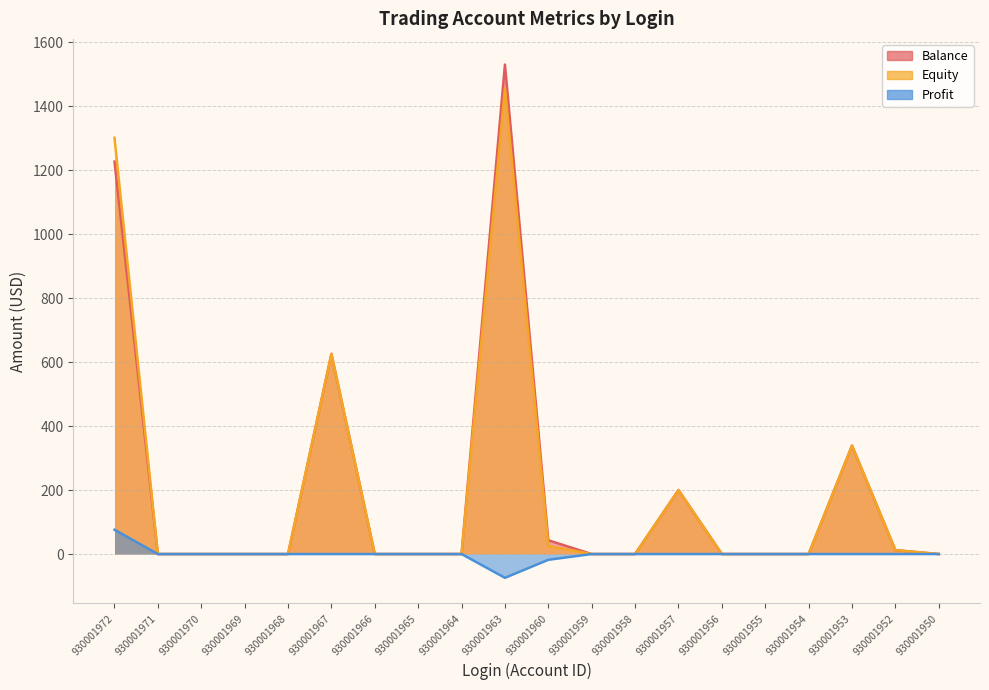

At which category does Profit reach its first local valley?

930001963